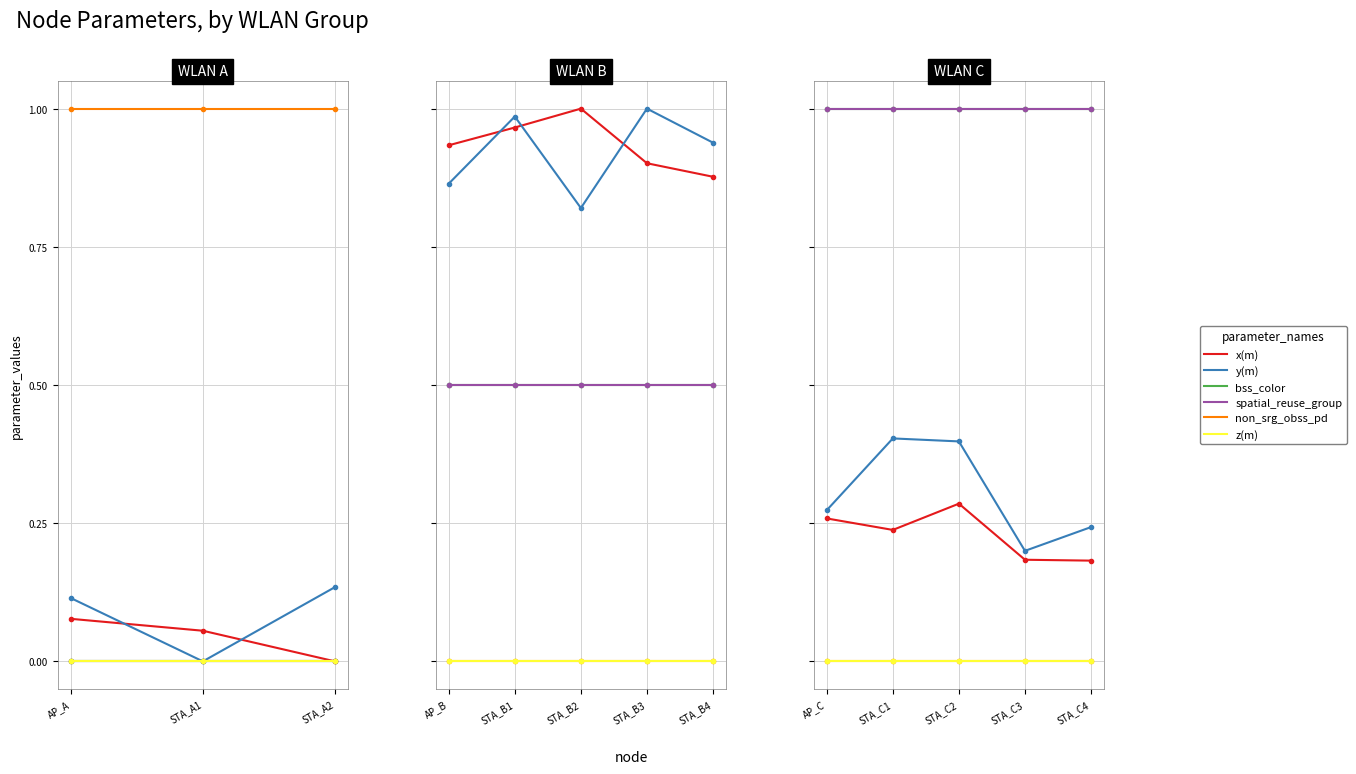

True or false: spatial_reuse_group and non_srg_obss_pd cross at least once.

False